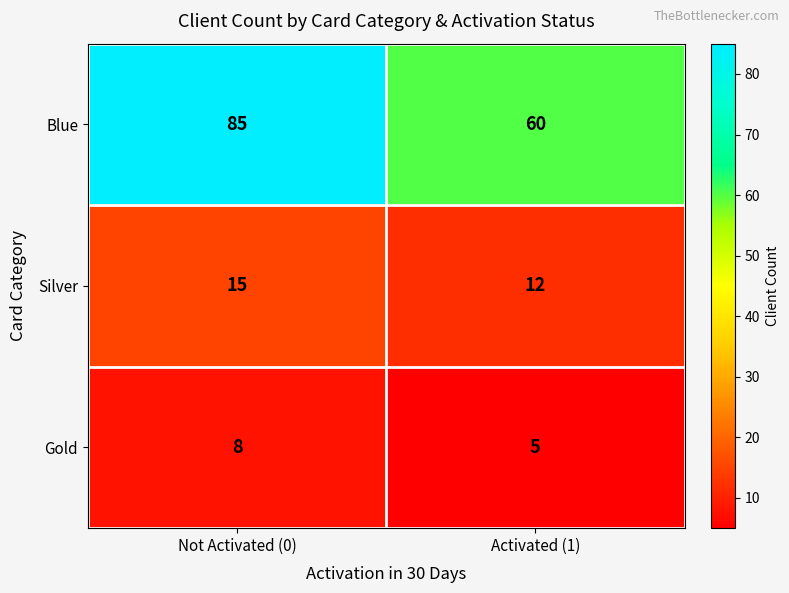

The Silver series shows 4 at Activated (1). True or false?

False